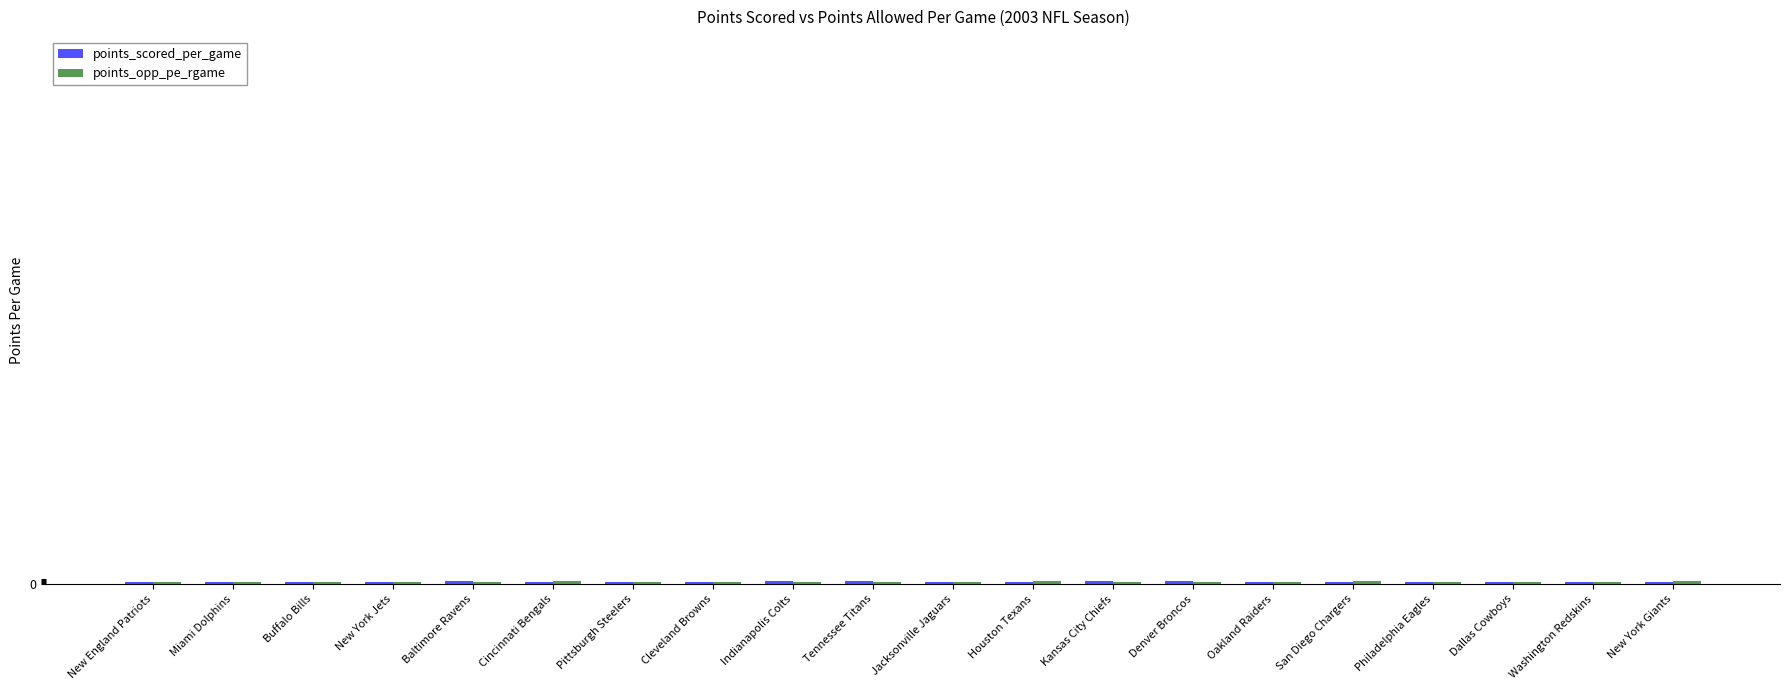

Are the bars horizontal?

No